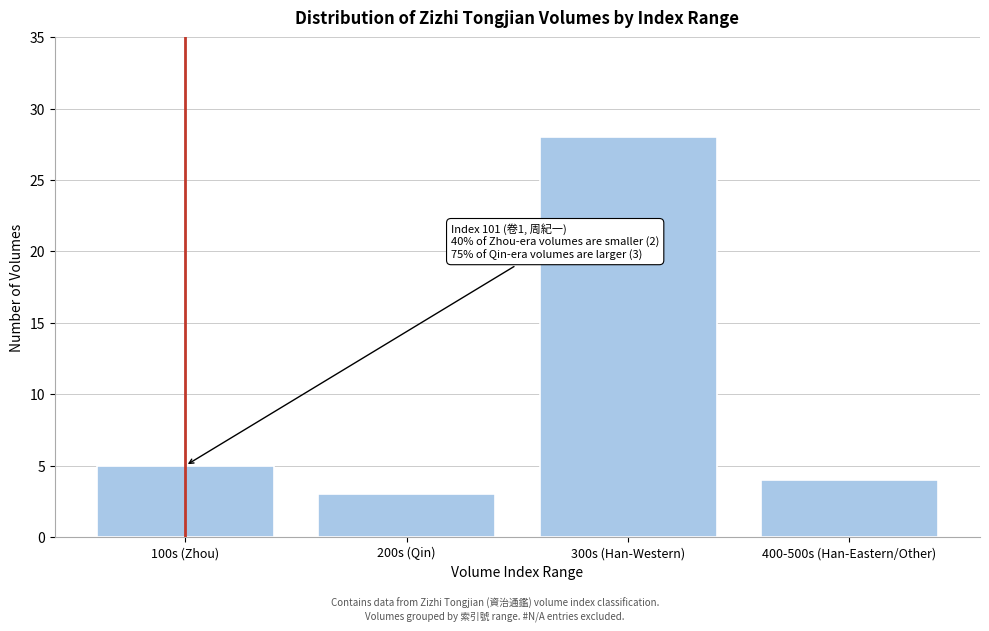

Reading left to right, transcribe all the data shown in this chart.

5	3	28	4